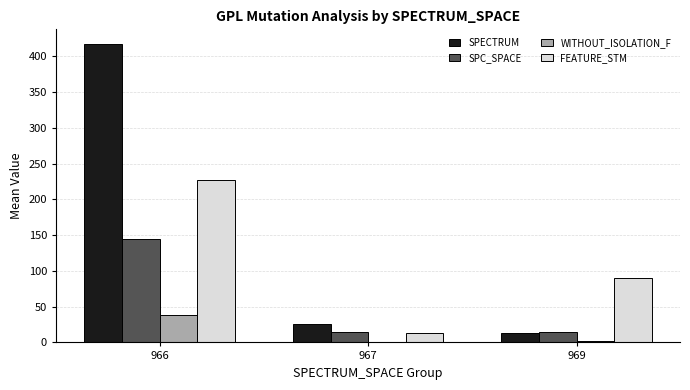

Are the bars horizontal?

No